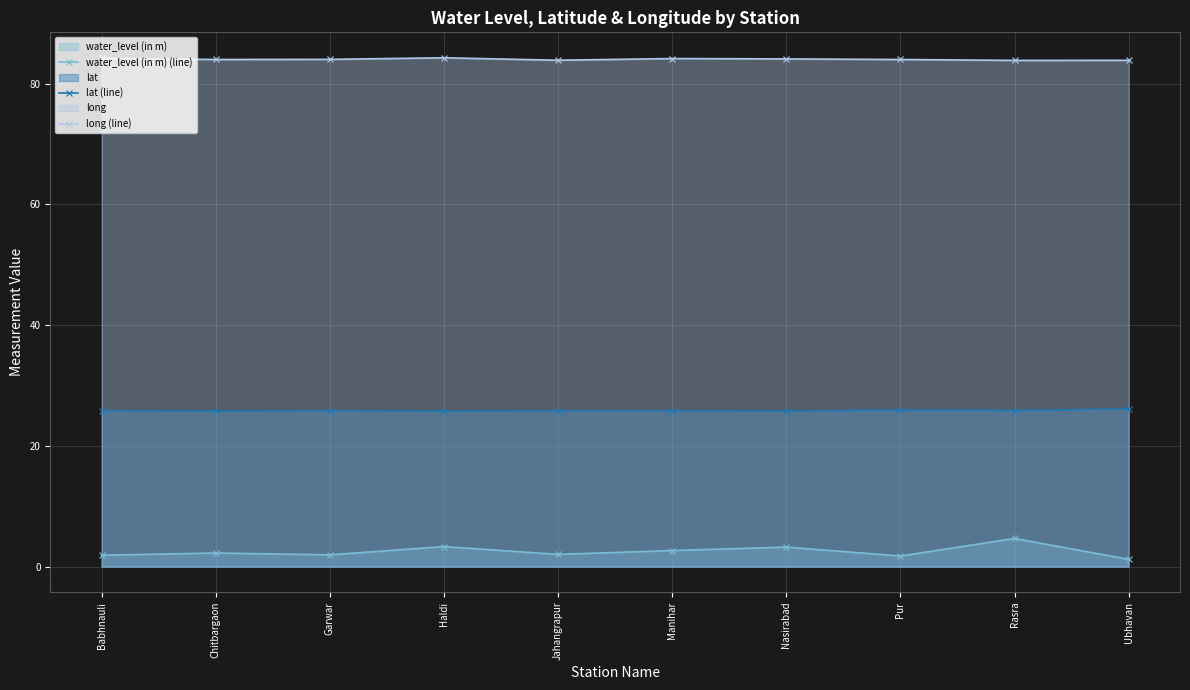

Reading left to right, transcribe all the data shown in this chart.

water_level (in m) (line): 1.9	2.3	2.0	3.3	2.0	2.7	3.2	1.8	4.7	1.2
lat (line): 25.8	25.7	25.8	25.7	25.8	25.8	25.8	26.0	25.9	26.1
long (line): 84.2	84.0	84.0	84.3	83.9	84.2	84.1	84.0	83.9	83.9